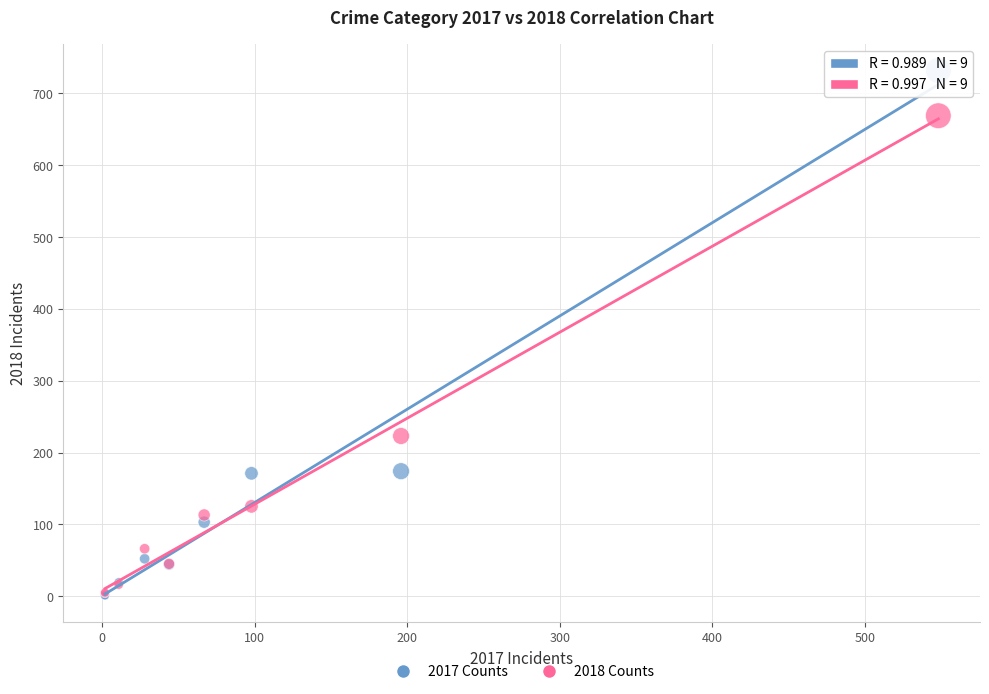

Across all series, what Y value is closest to 366?

223